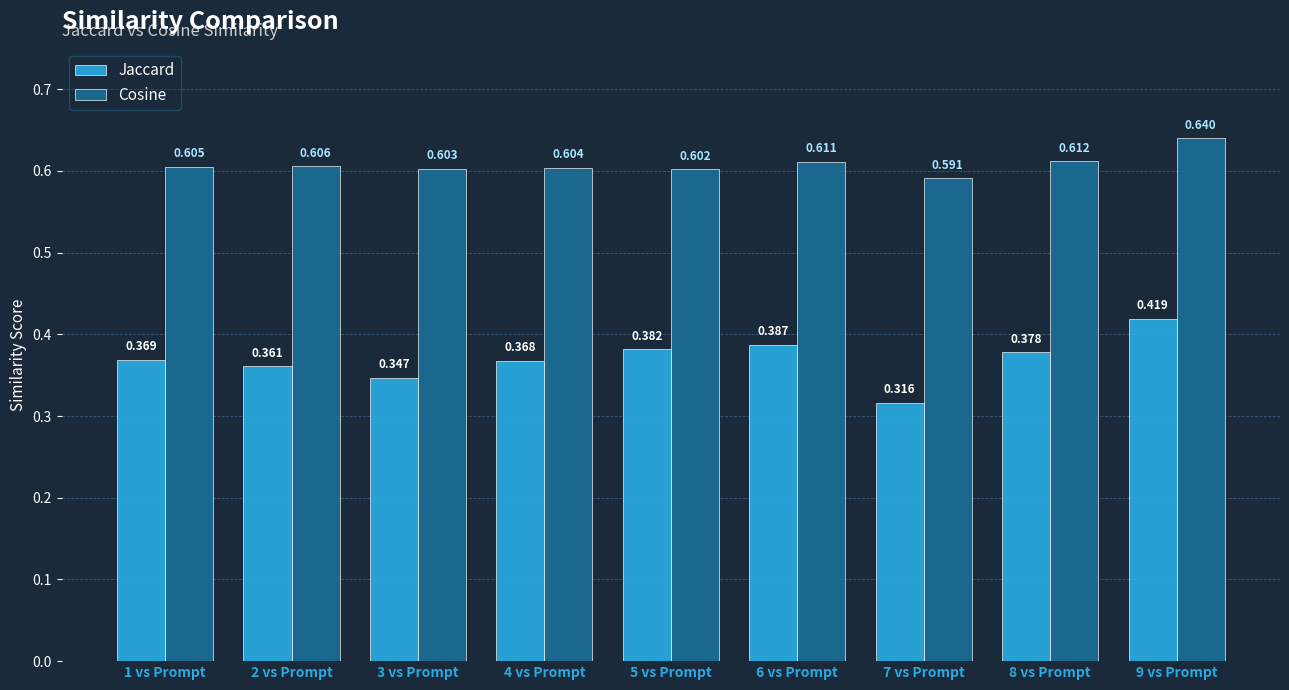

How many Jaccard values are between 0 and 1?

9